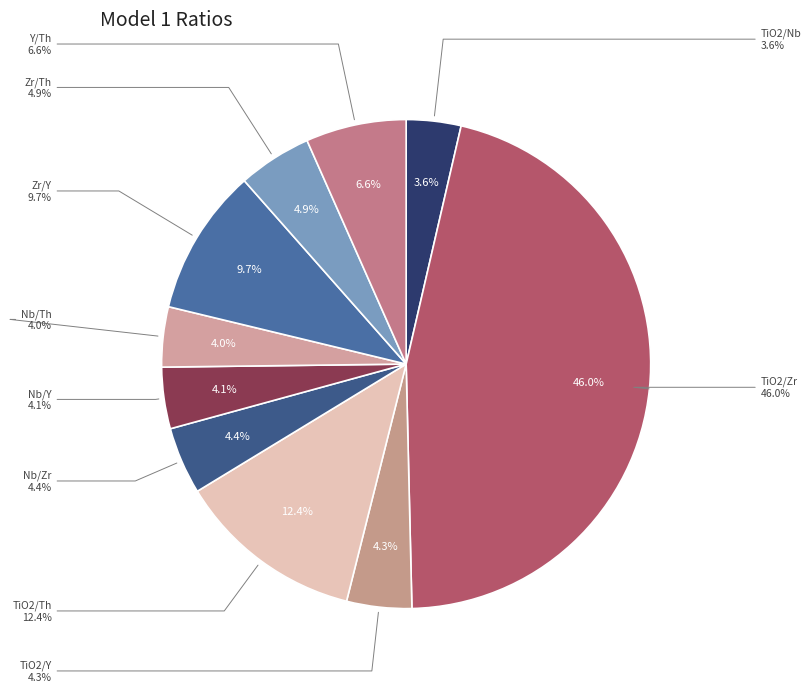

Does TiO2/Y account for over 50% of the chart?

No